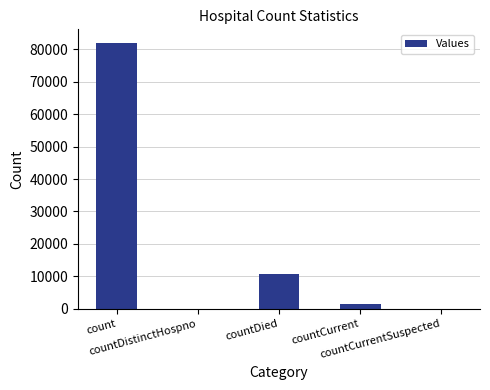

How many data points does each series have?

5